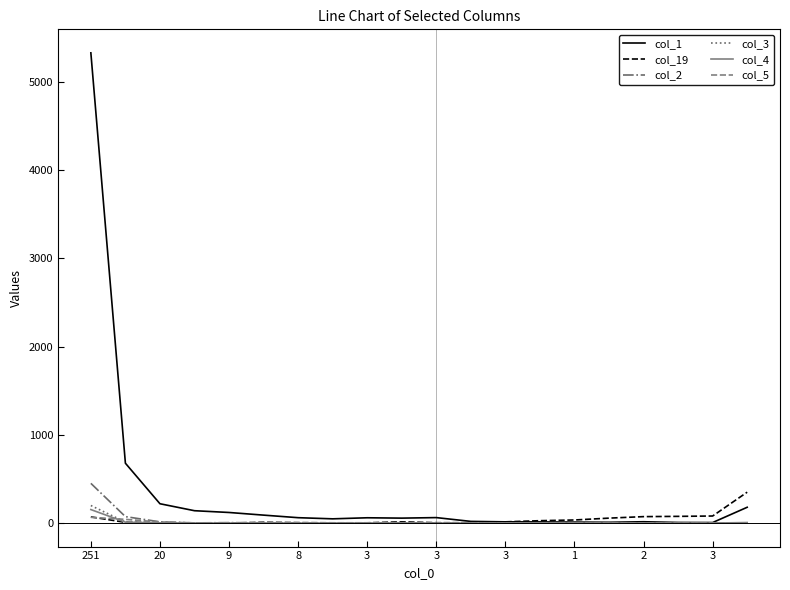

Which series has the largest range (max minus min)?

col_1